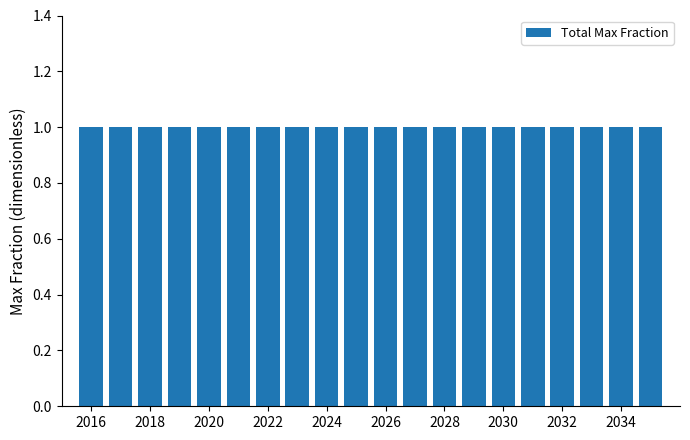

What is the greatest value displayed?

1